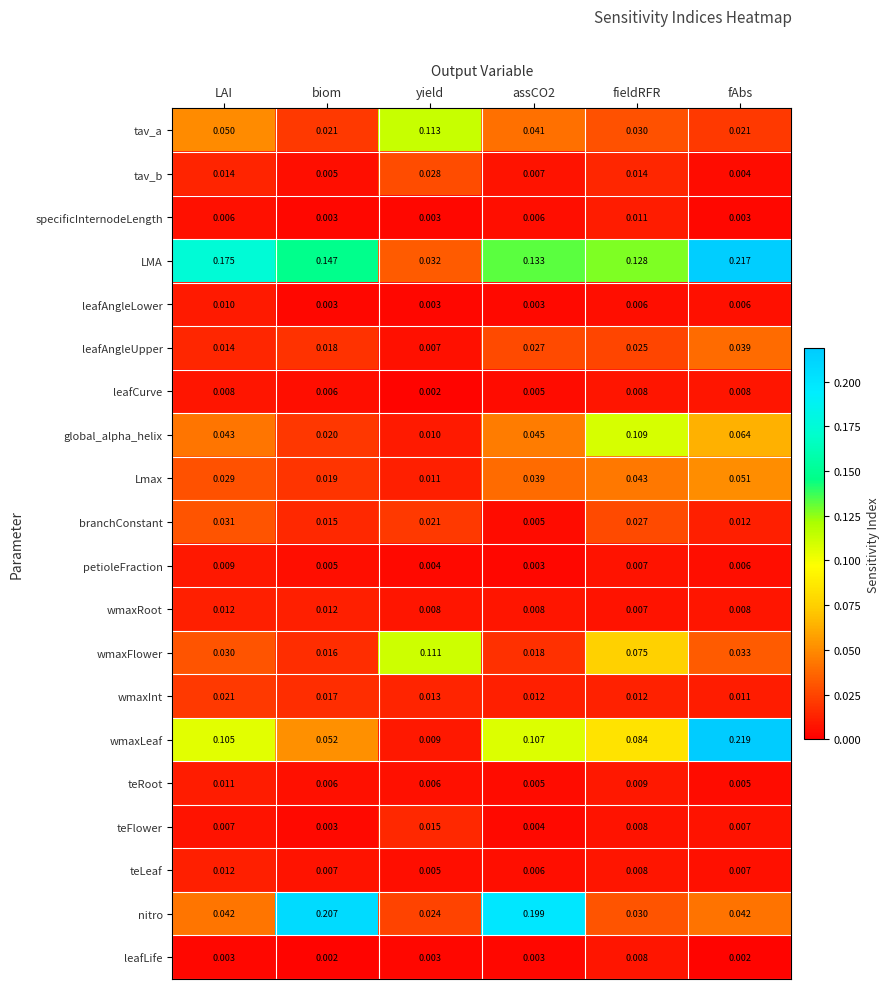

Which category has the highest value in the branchConstant series?

LAI